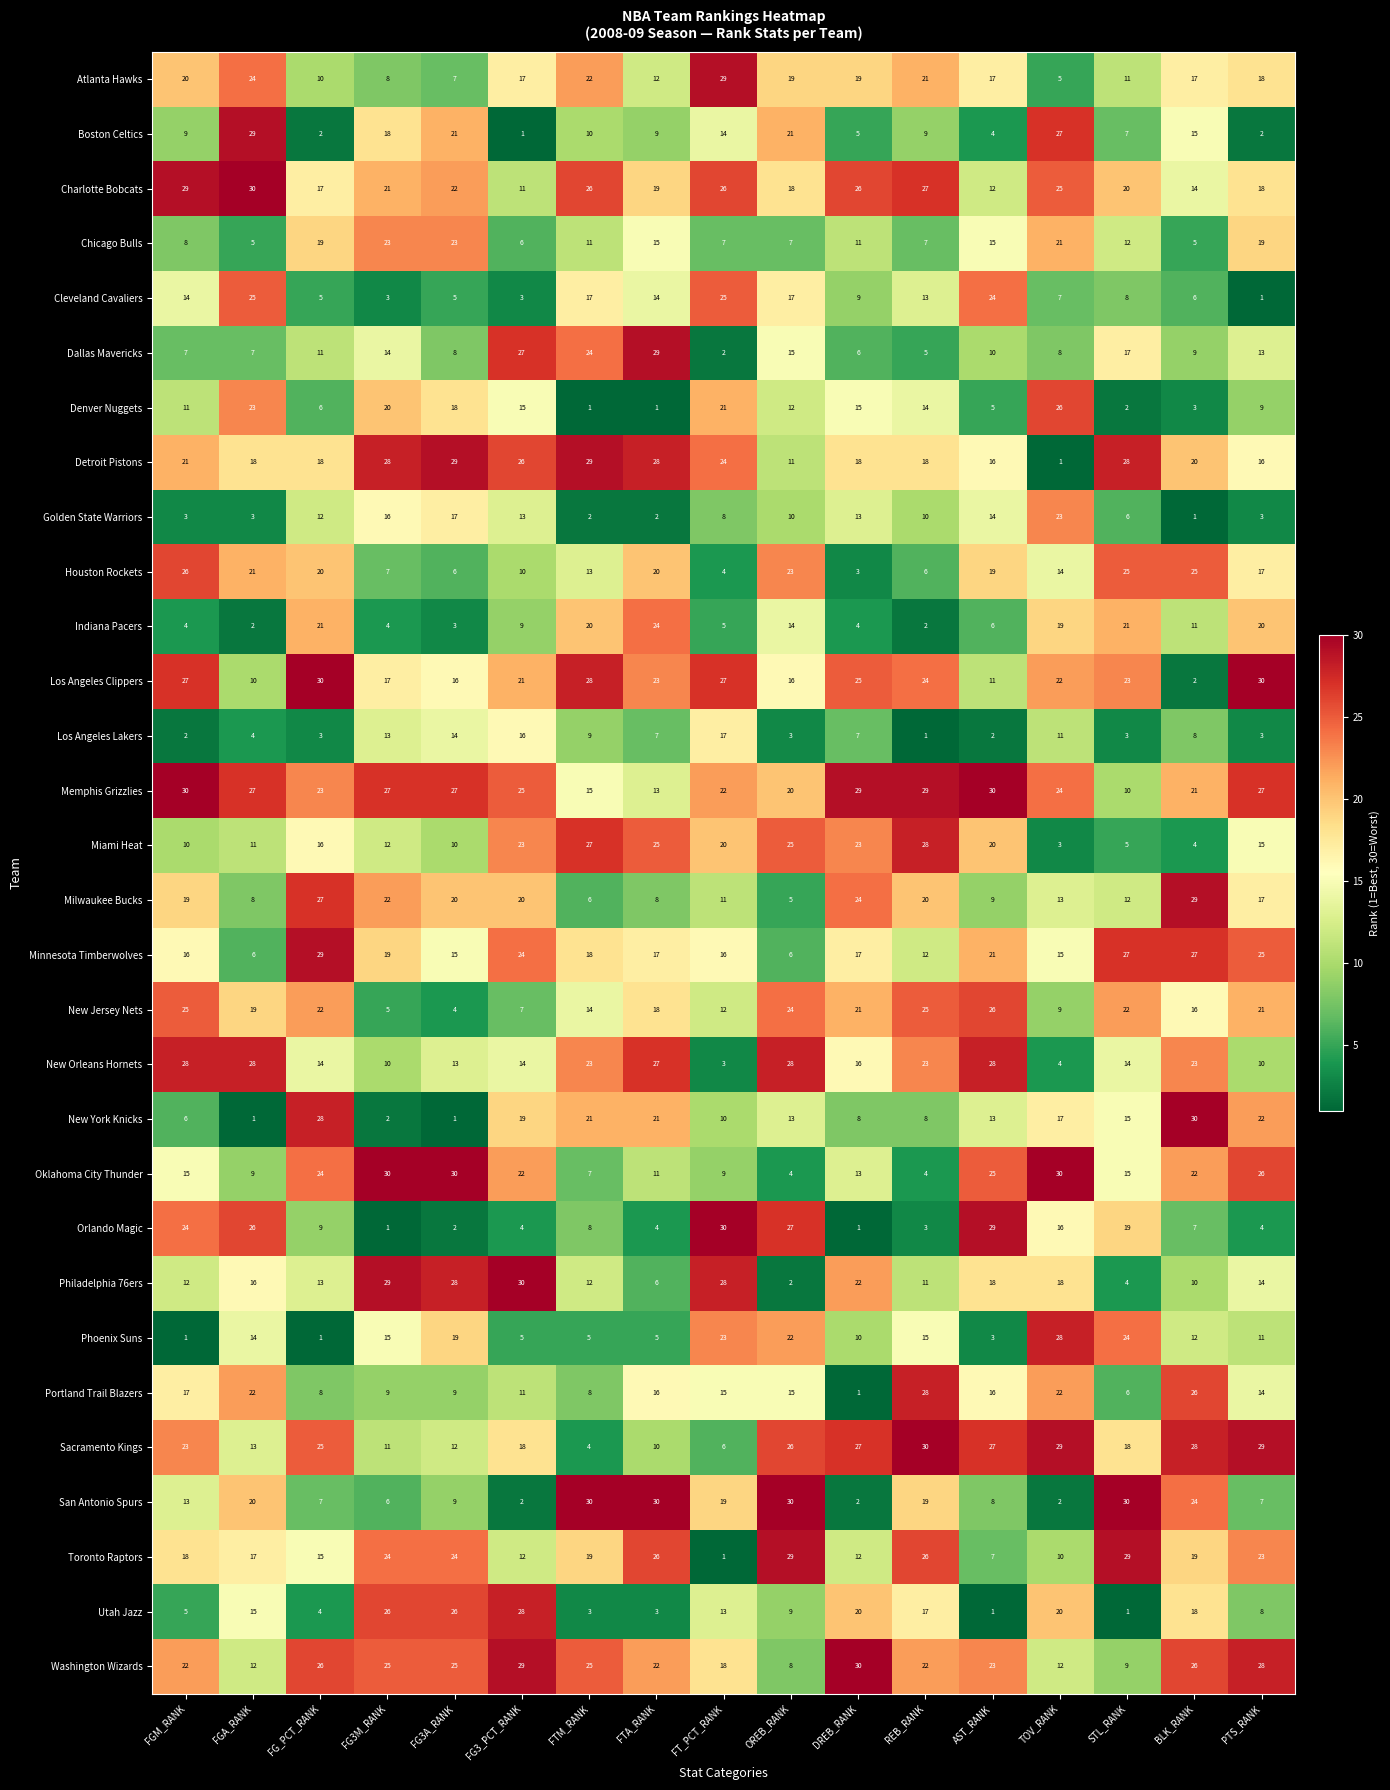

What is the sum of all Portland Trail Blazers values?

243